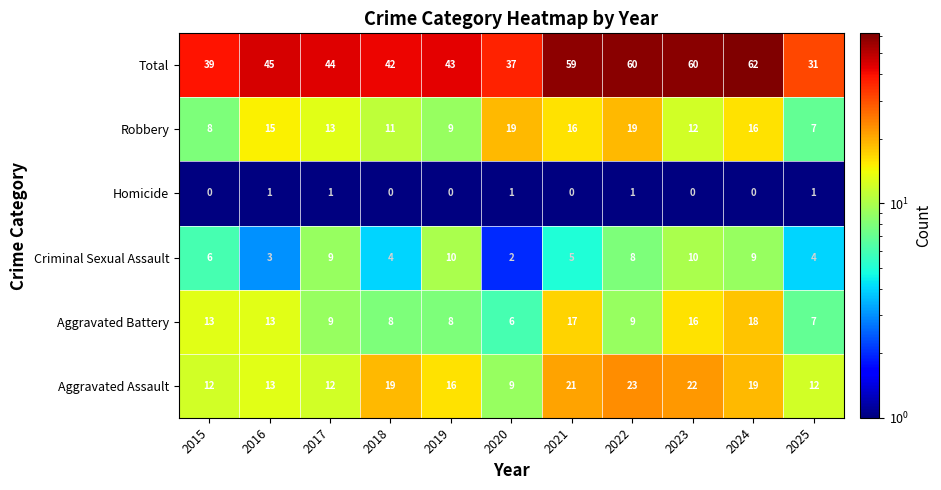

Which series changed the most between 2020 and 2021?

Total